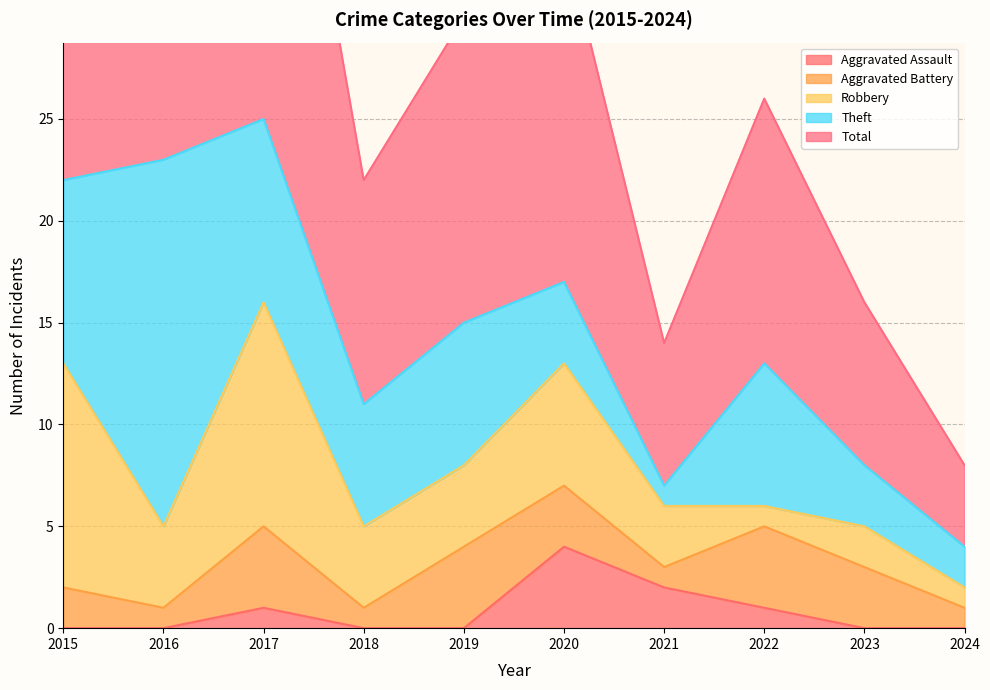

List the series in order of their peak value, highest first.

Total, Theft, Robbery, Aggravated Assault, Aggravated Battery